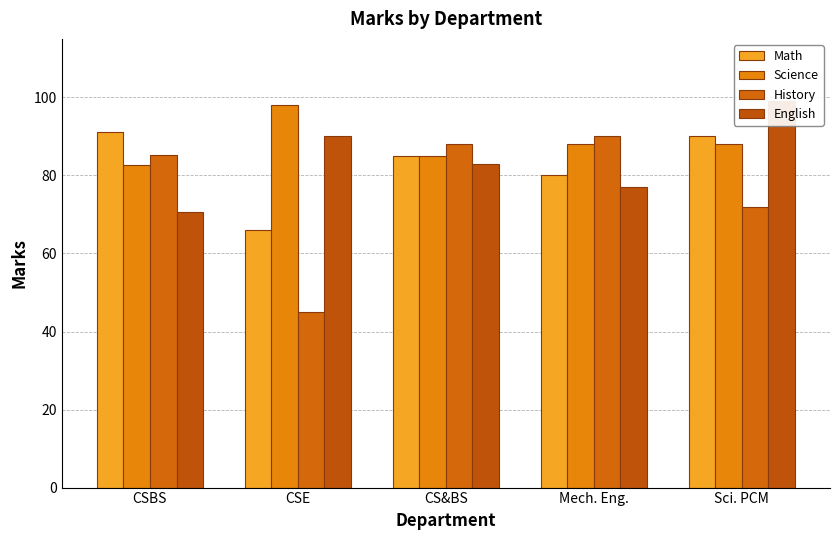

Reading right to left, extract all data points from this chart.

Math: 90.0	80.0	85.0	66.0	91.2
Science: 88.0	88.0	85.0	98.0	82.8
History: 72.0	90.0	88.0	45.0	85.2
English: 99.0	77.0	83.0	90.0	70.8